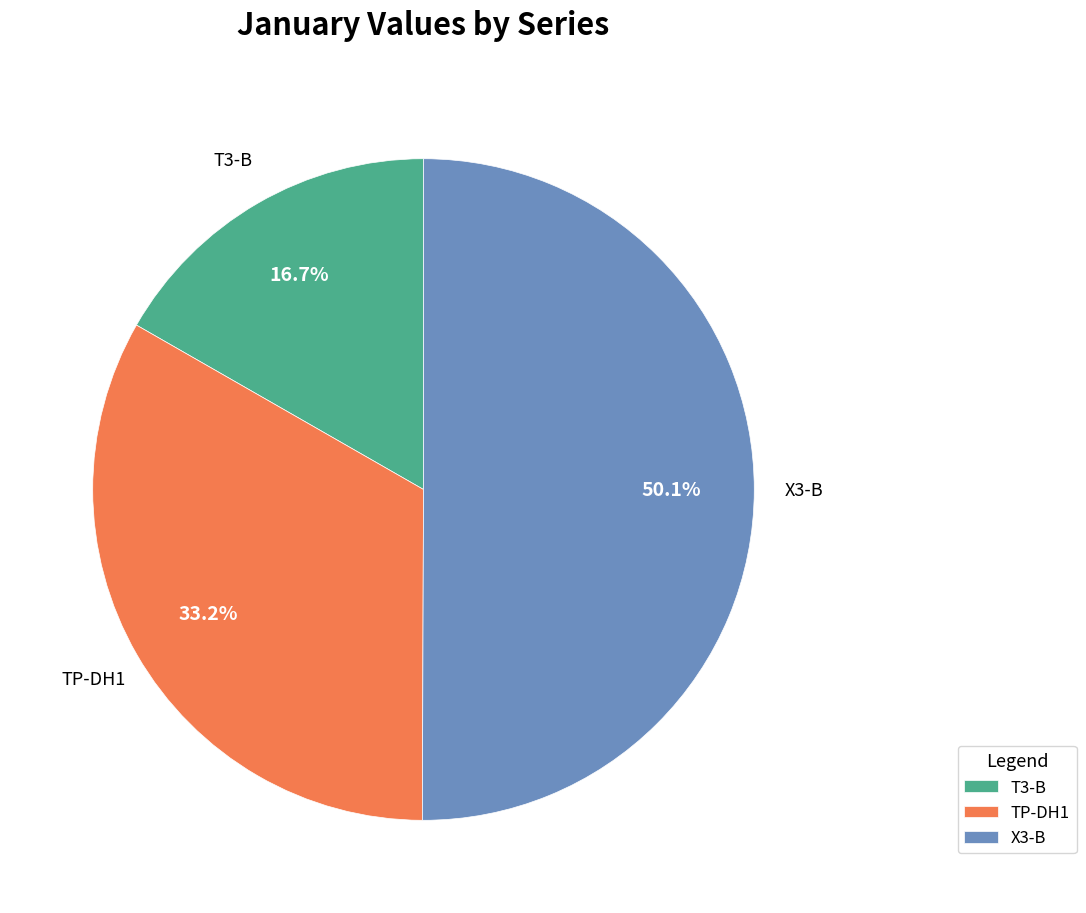

How many segments does this pie chart have?

3